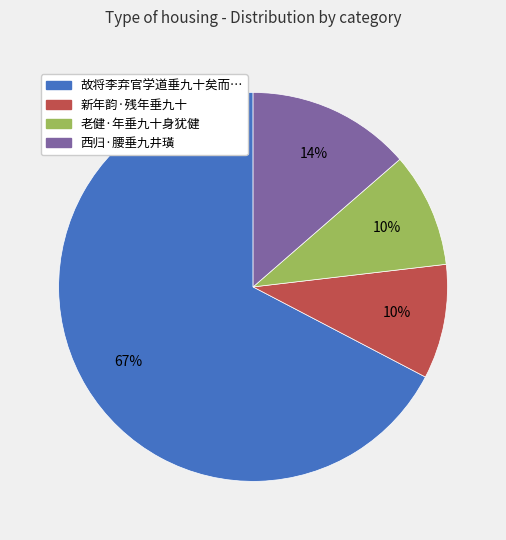

To the nearest percent, what is the average slice percentage?

25%